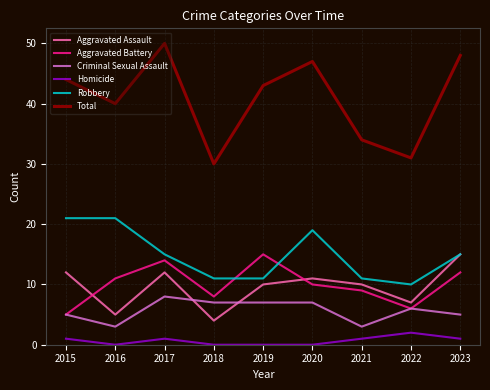

What is the difference between the Aggravated Battery values at 2021 and 2018?

1